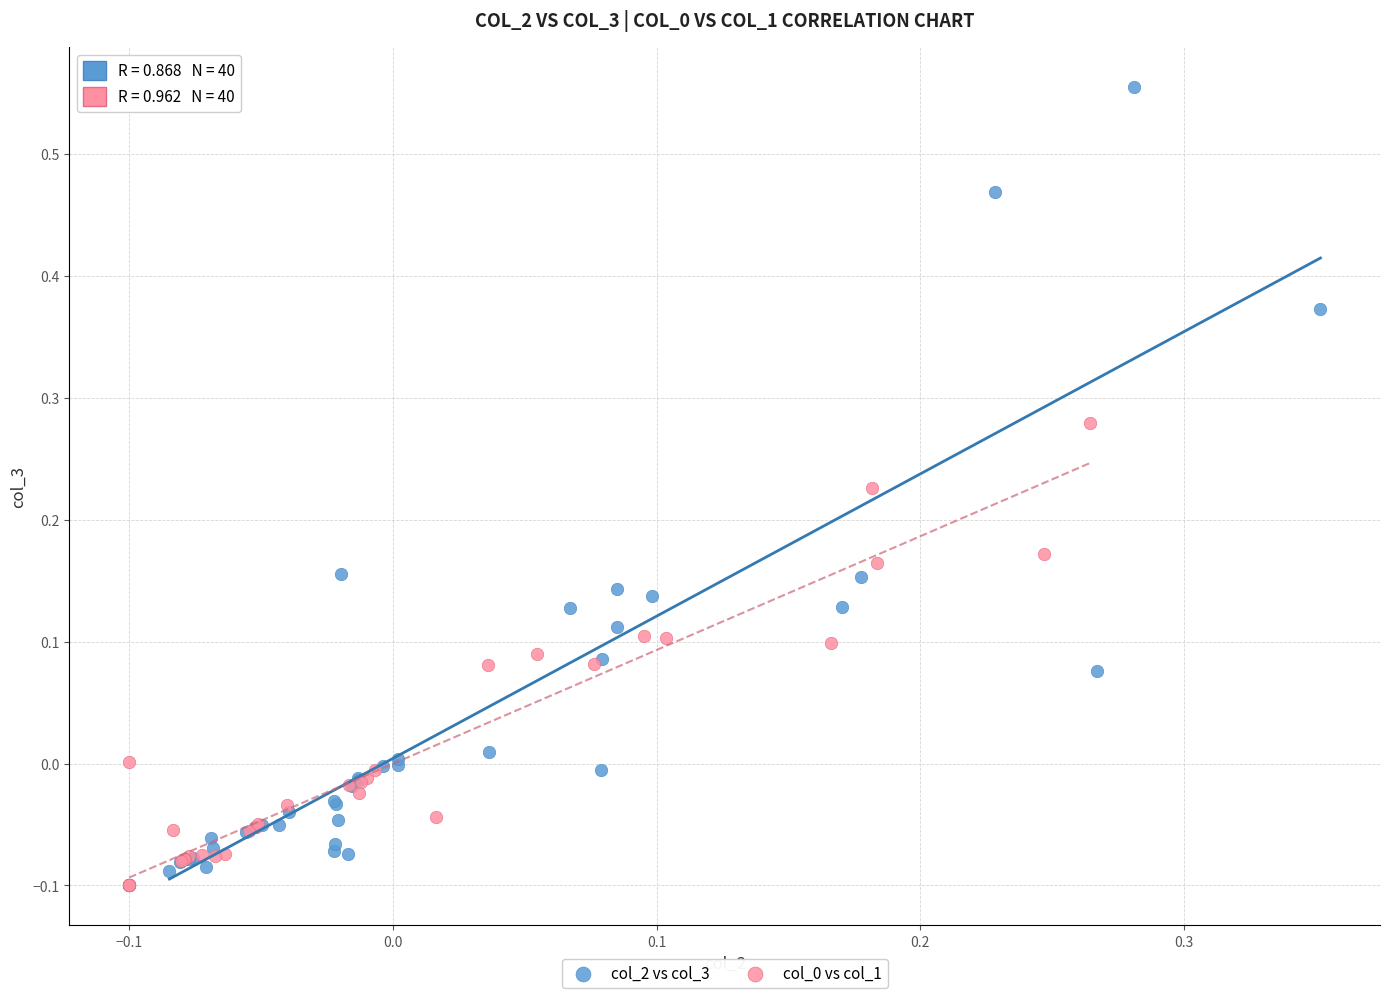

Which series has the widest spread of Y values?

col_2 vs col_3